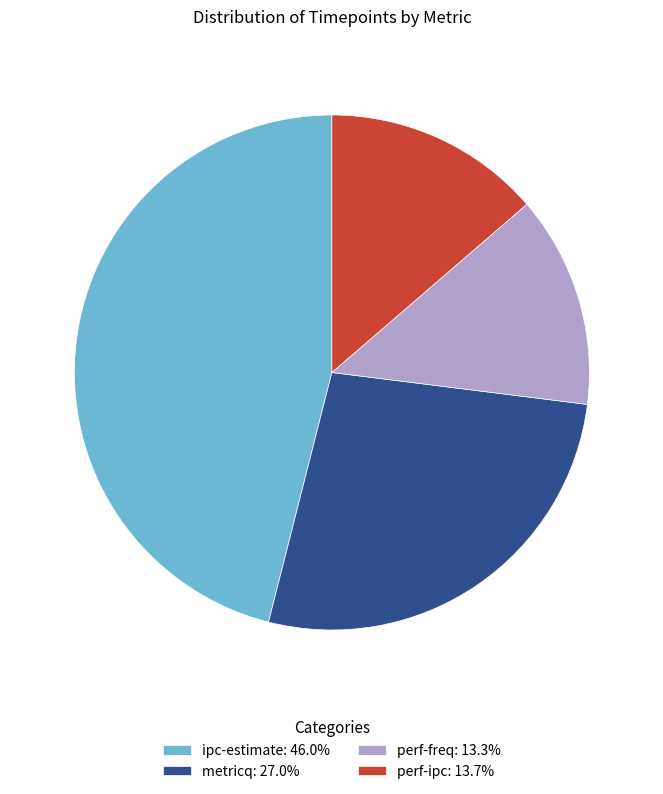

Is there a majority slice in this chart?

No